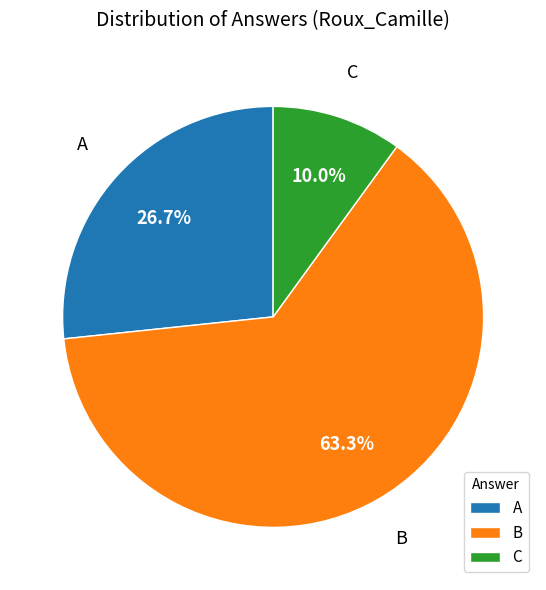

Do A and B together represent more than half of the pie?

Yes